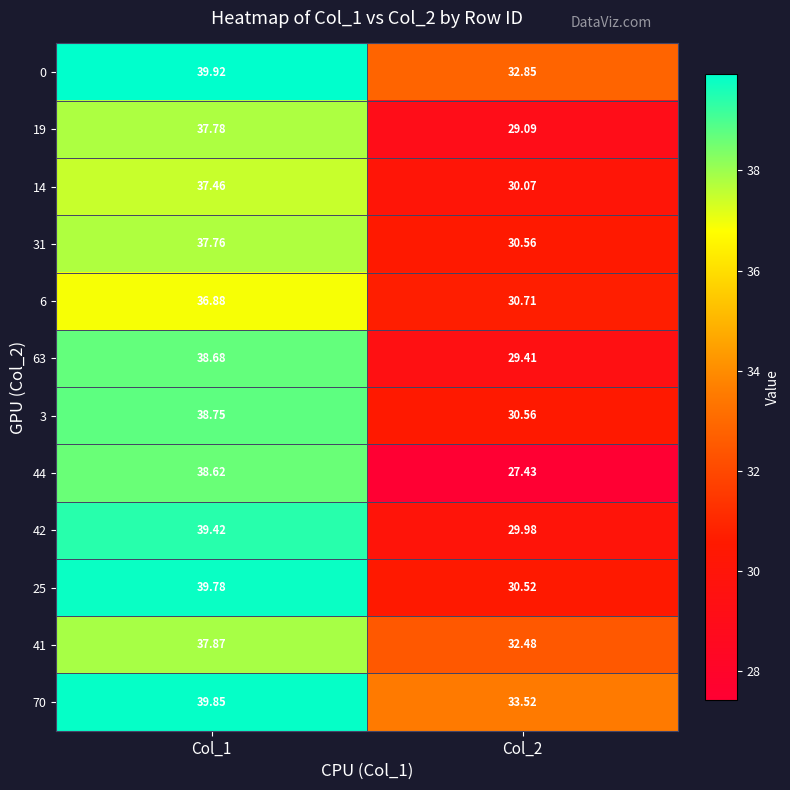

How many data points in 70 are less than 39?

1